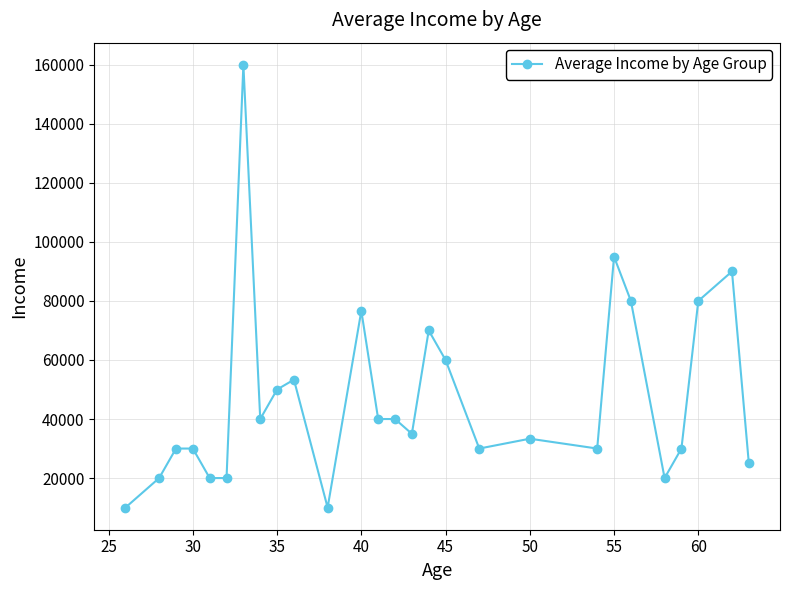

What is the greatest value displayed?

160000.0